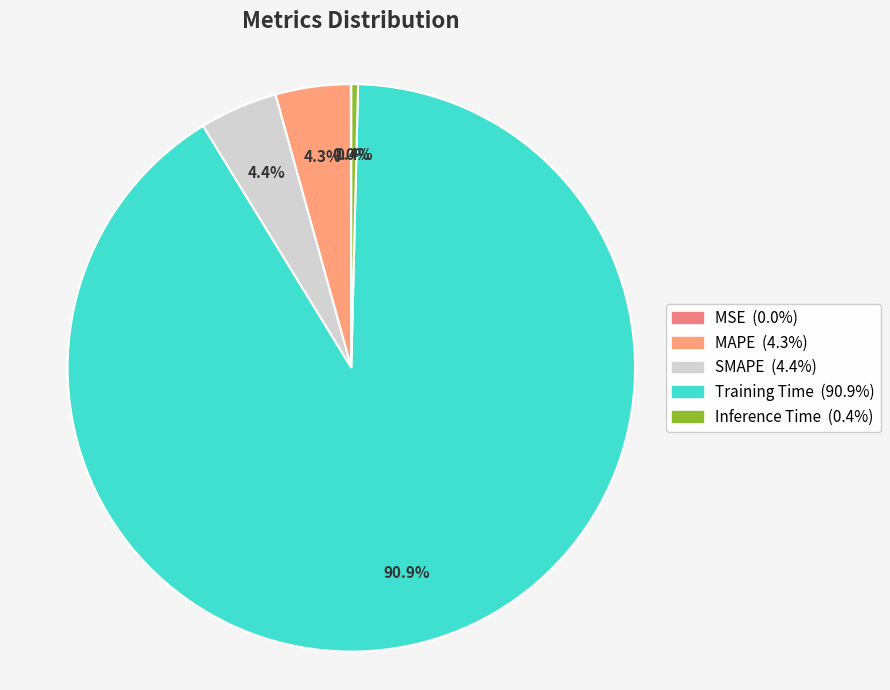

To the nearest percent, what percentage of the pie is SMAPE?

4%